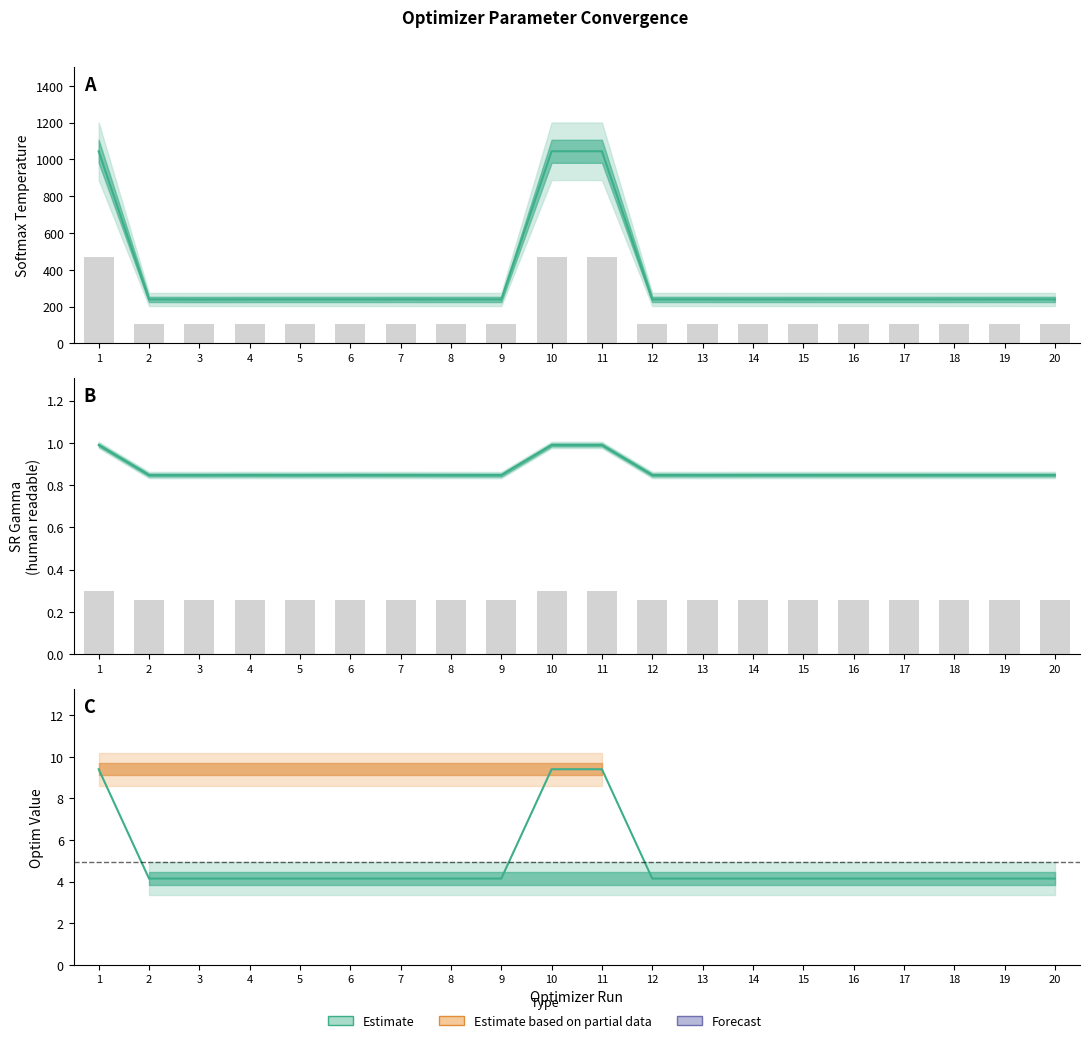

What is the value of the param_value_human_readable_softmax_temp bar at the 11th from the left?

1044.4